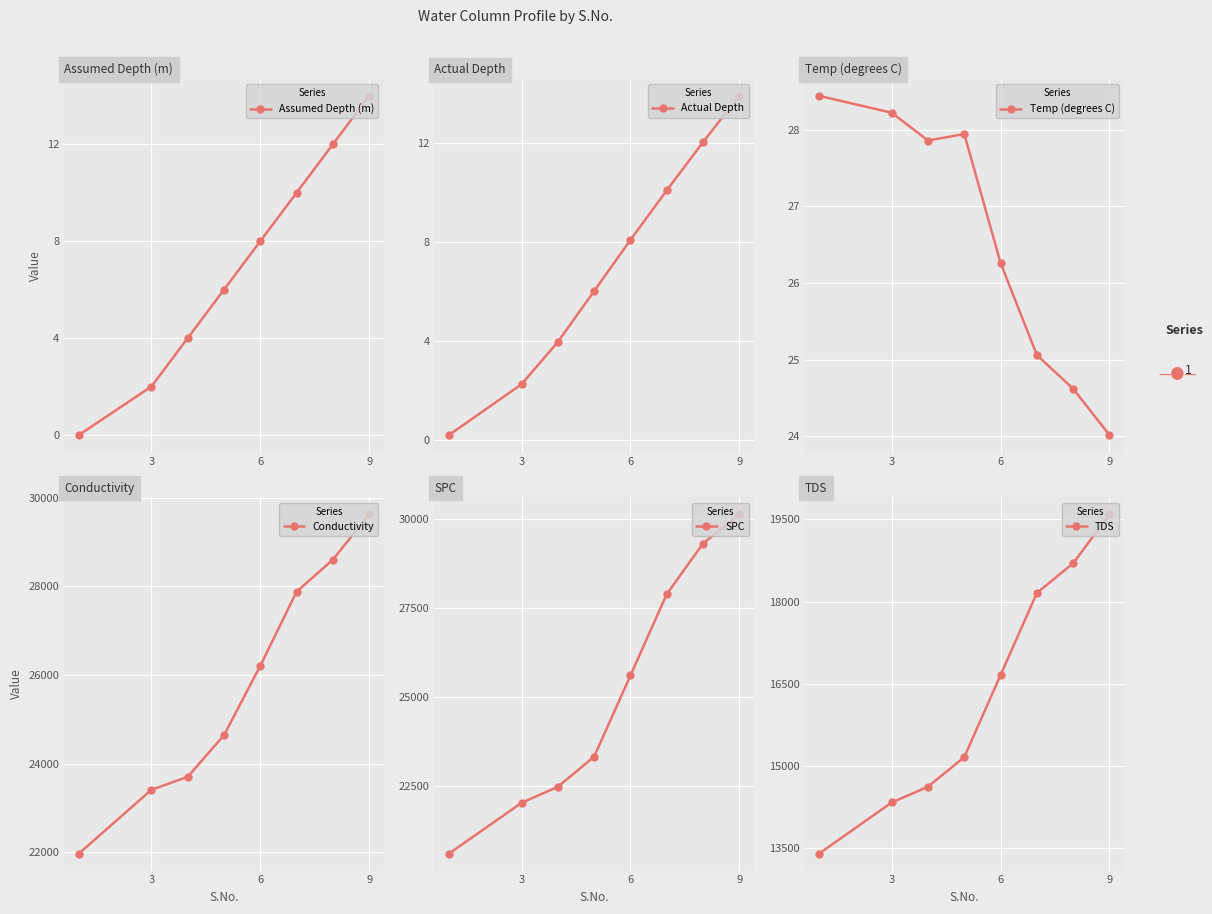

What is the sum of the SPC values at 6 and 5?

50358.9